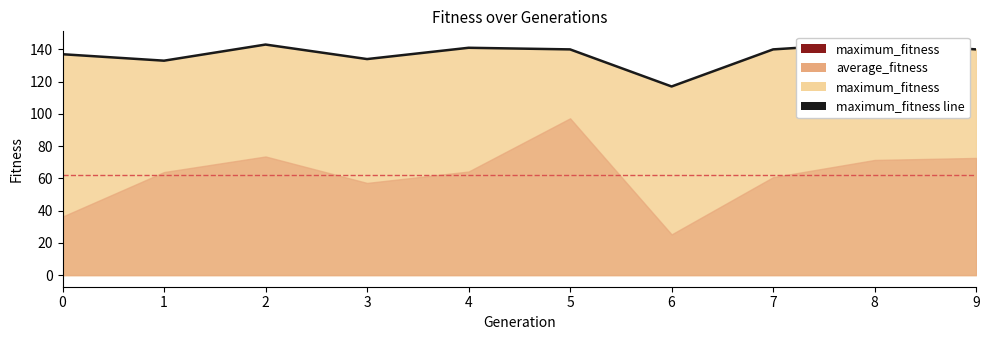

Where does the data first go above 140?

2